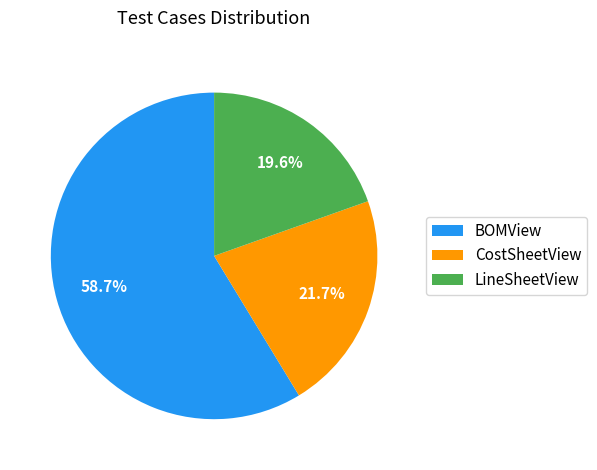

What is the smallest slice in the pie chart?

LineSheetView